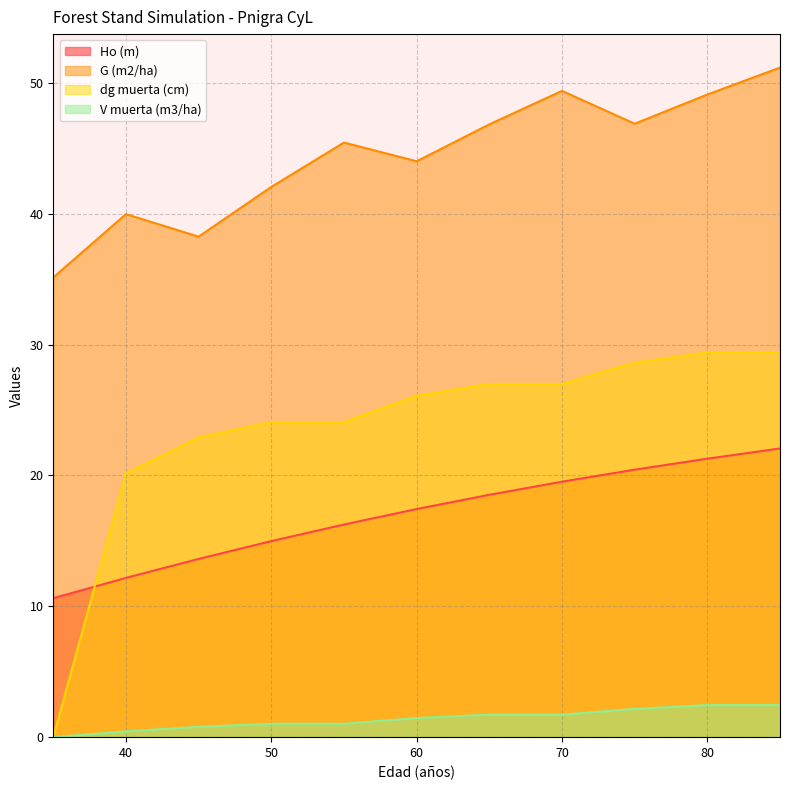

True or false: V muerta (m3/ha) and dg muerta (cm) cross at least once.

False